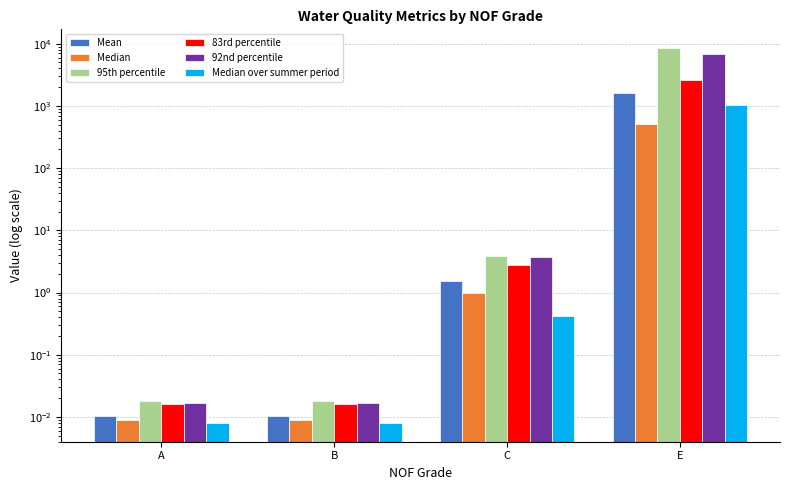

What is the label of the 3rd bar from the right?

B